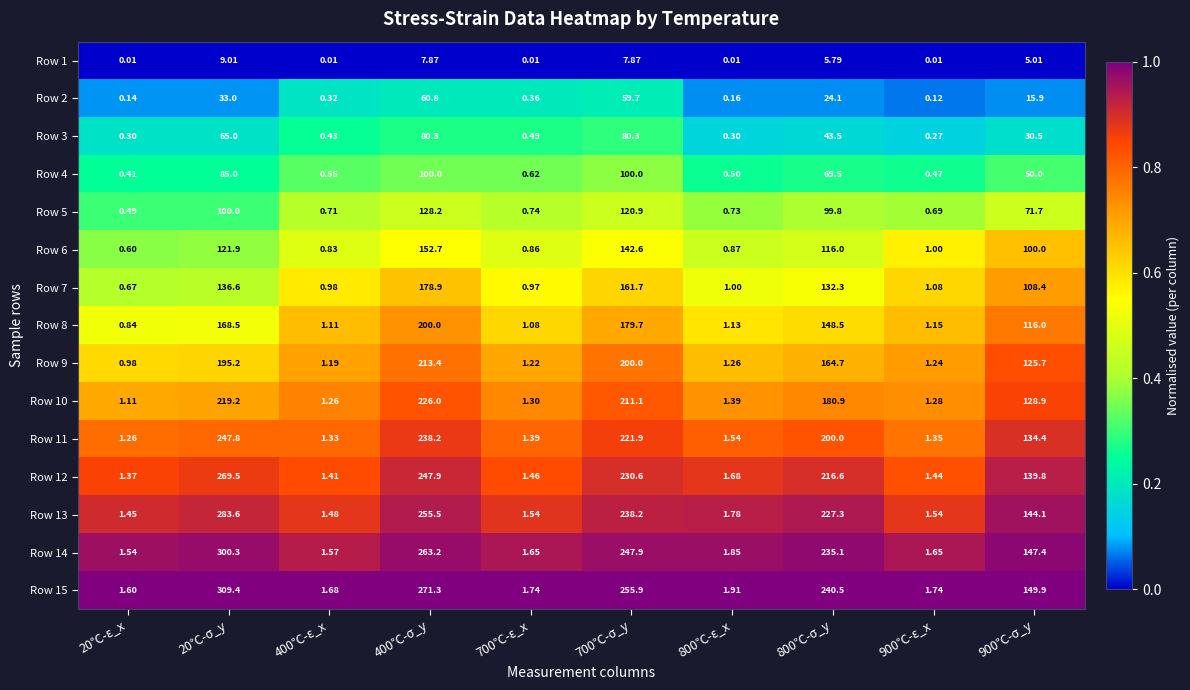

Is the value of Row 10 at 400℃-ε_x greater than the value of Row 2 at 400℃-ε_x?

Yes